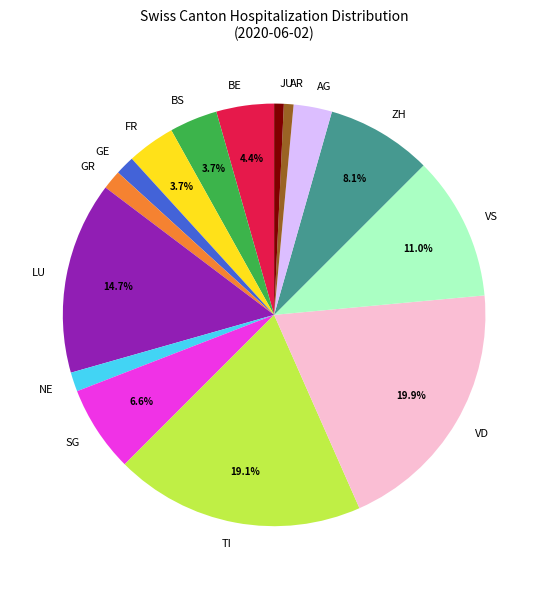

How many segments does this pie chart have?

15